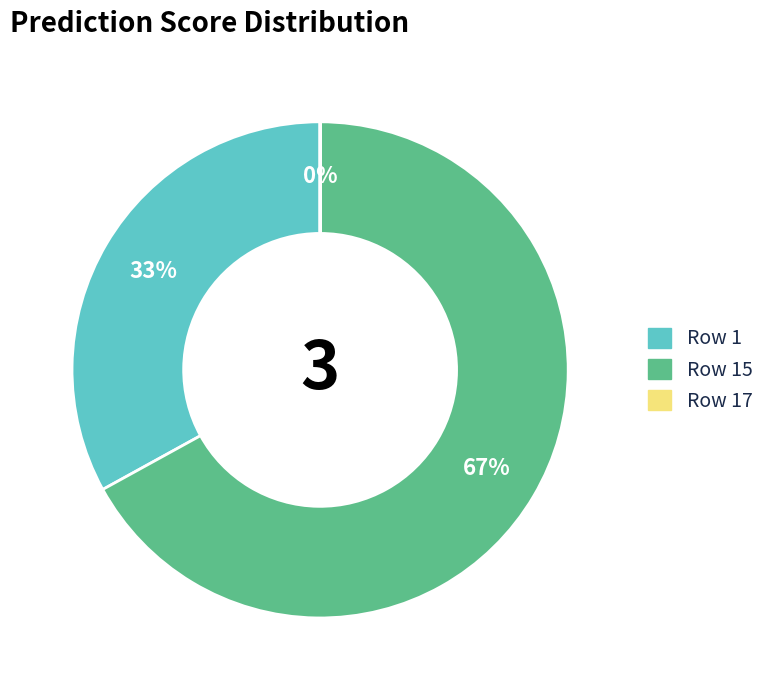

True or false: Row 1 accounts for 43% of the total.

False